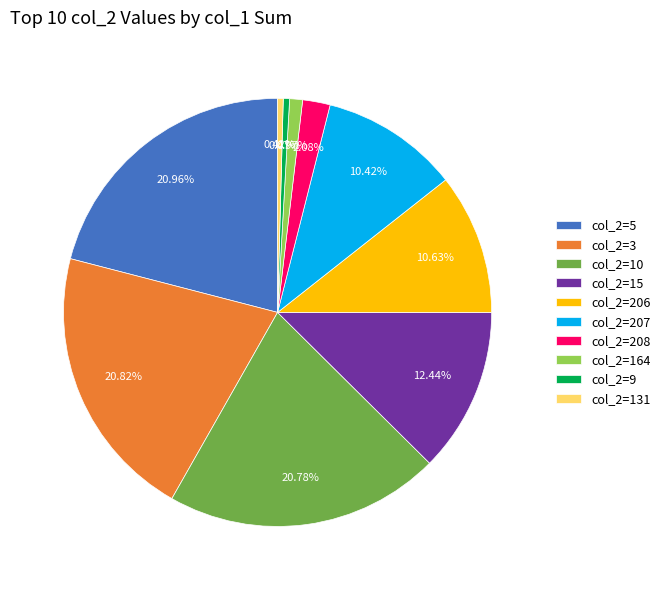

Is there a majority slice in this chart?

No